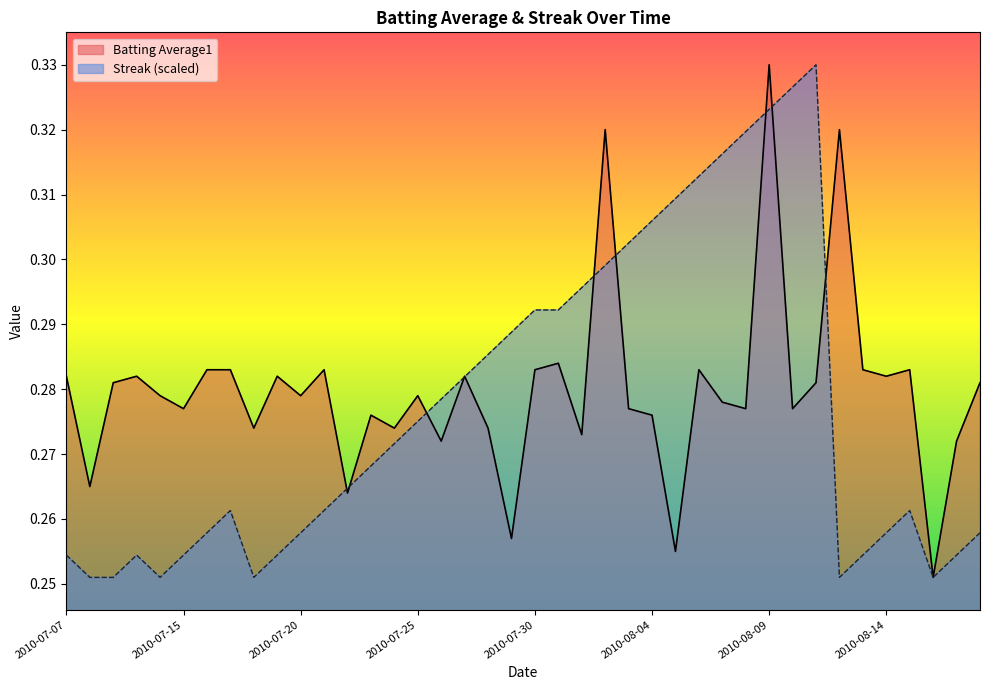

How many data points does each series have?

40